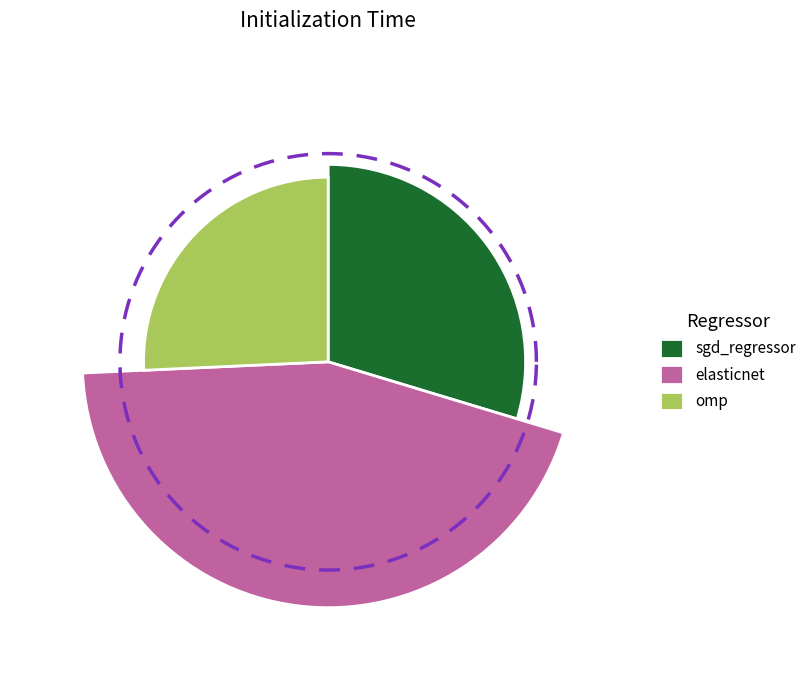

Is sgd_regressor the majority of the pie?

No